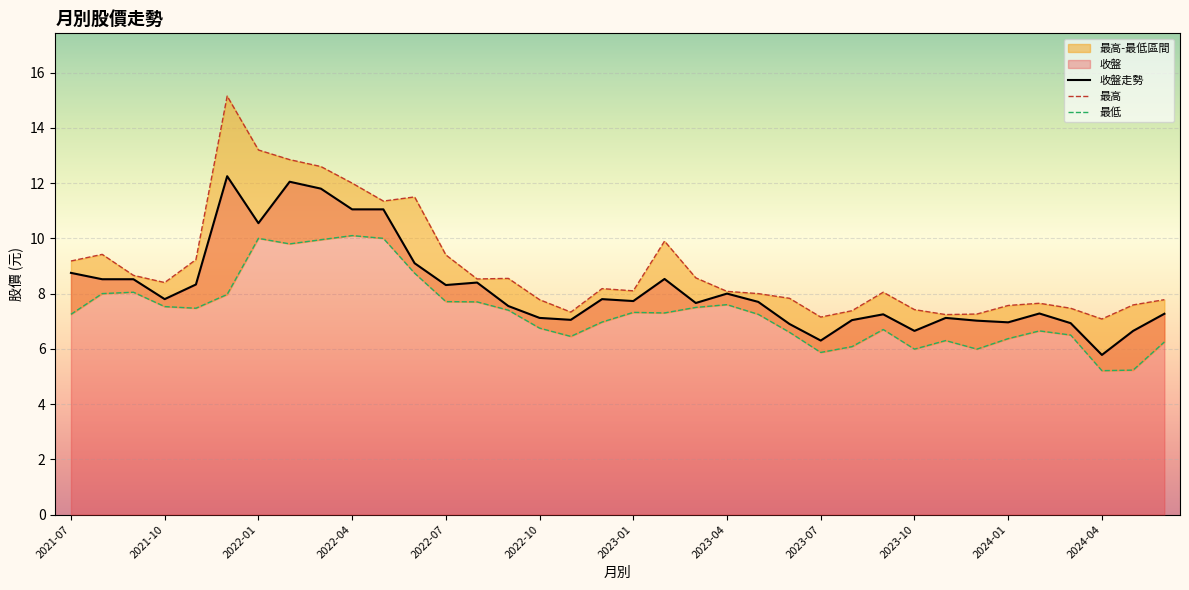

How many categories are shown in the chart?

36